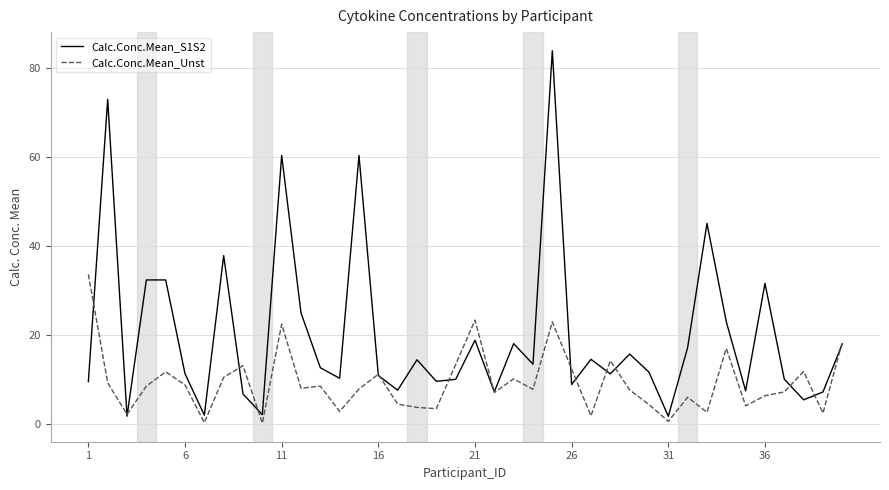

Which series has the widest spread of values?

Calc.Conc.Mean_S1S2